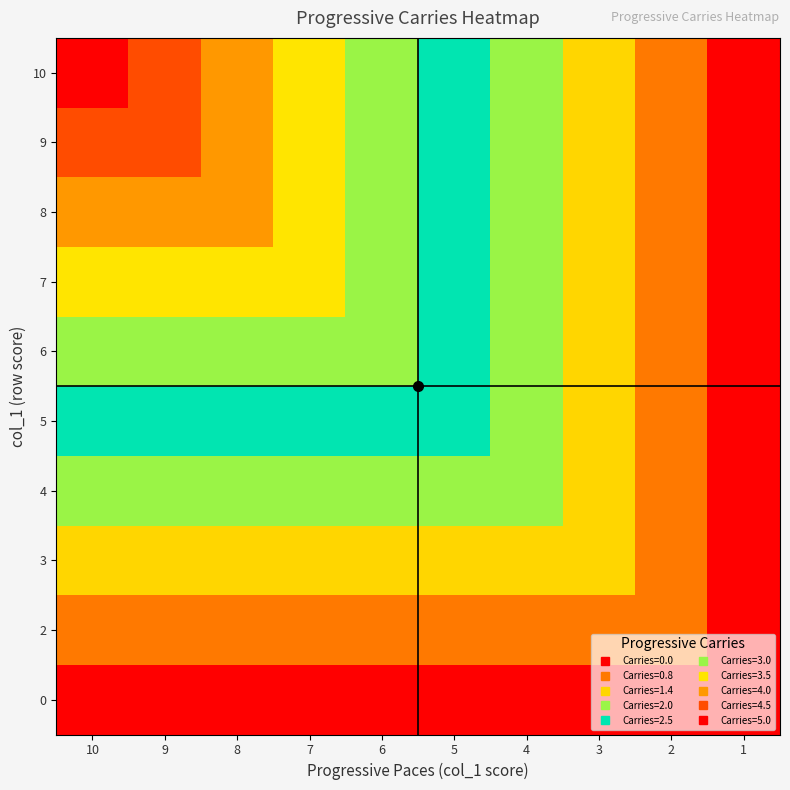

How many categories are shown in the chart?

10